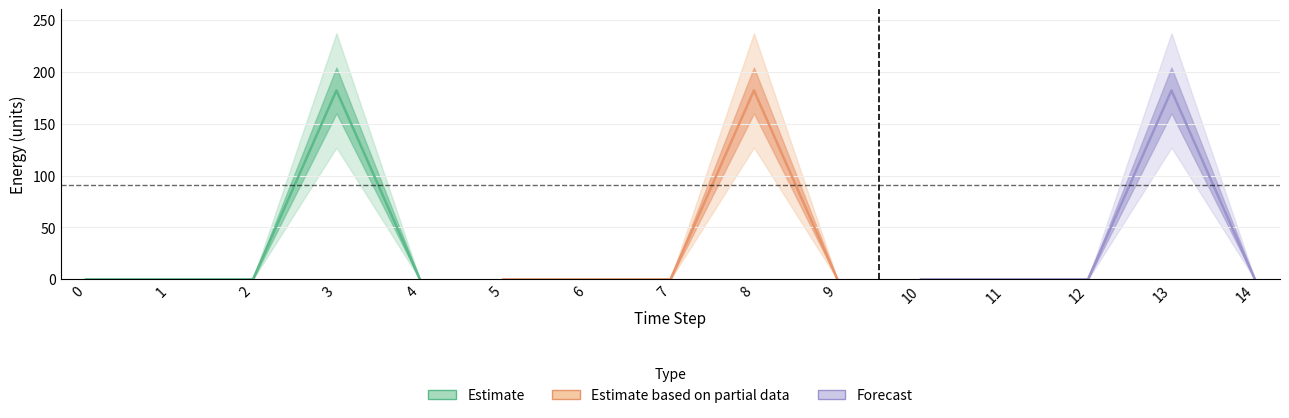

Is this an area chart (filled region under the line)?

No